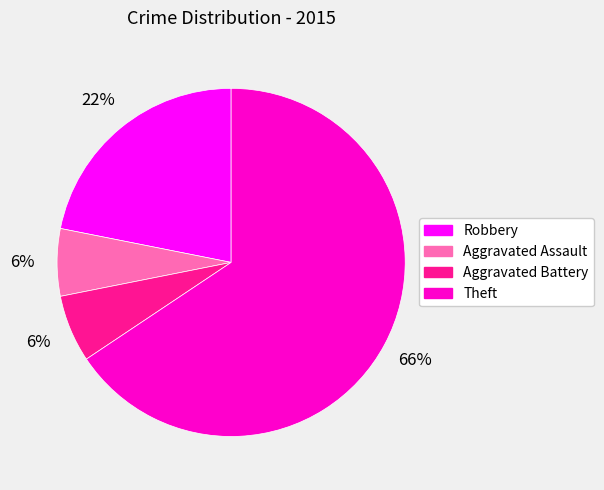

To the nearest percent, what percentage of the pie is Aggravated Assault?

6%